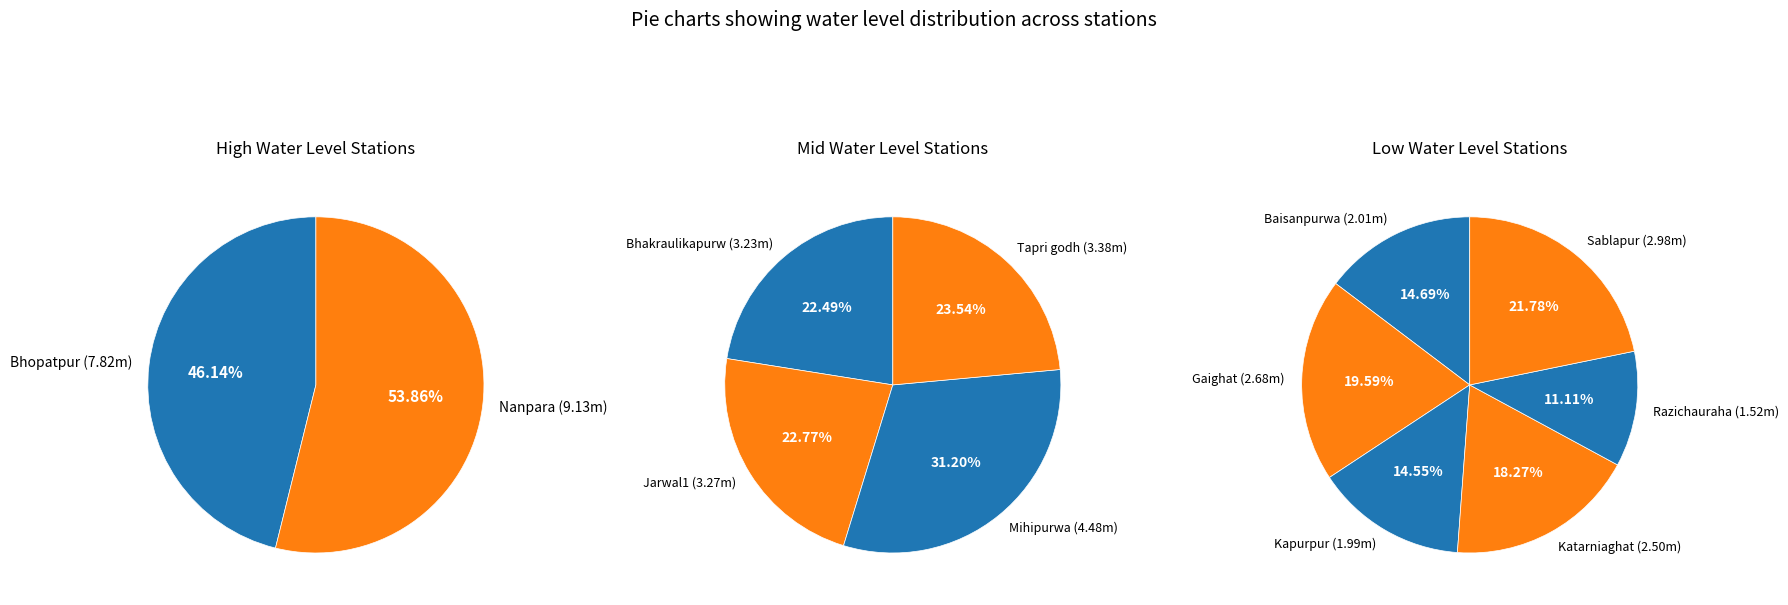

How many slices are in this pie chart?

12